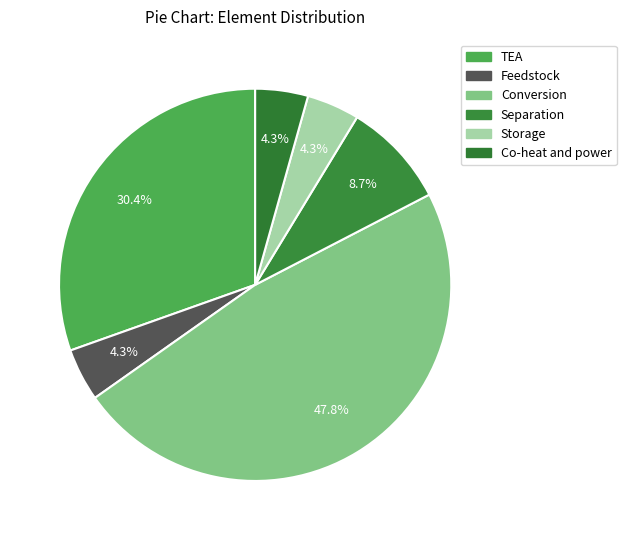

How many segments does this pie chart have?

6